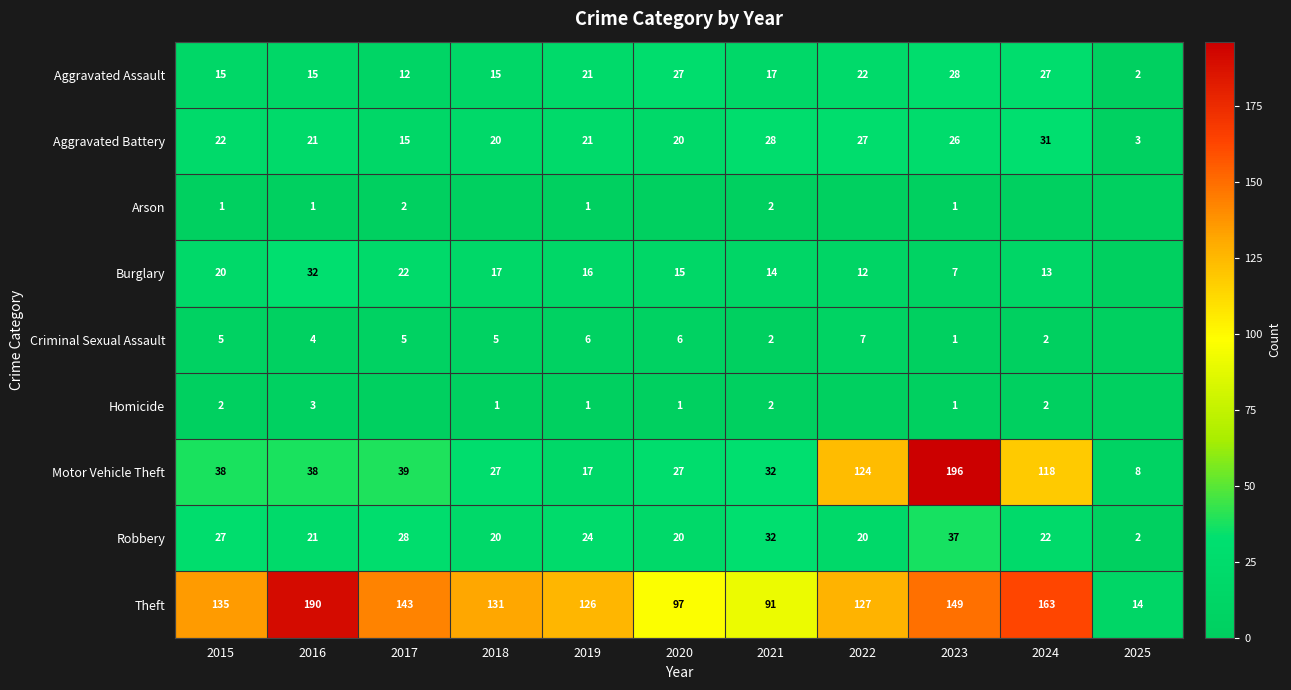

How many data points in Motor Vehicle Theft are less than 38?

5